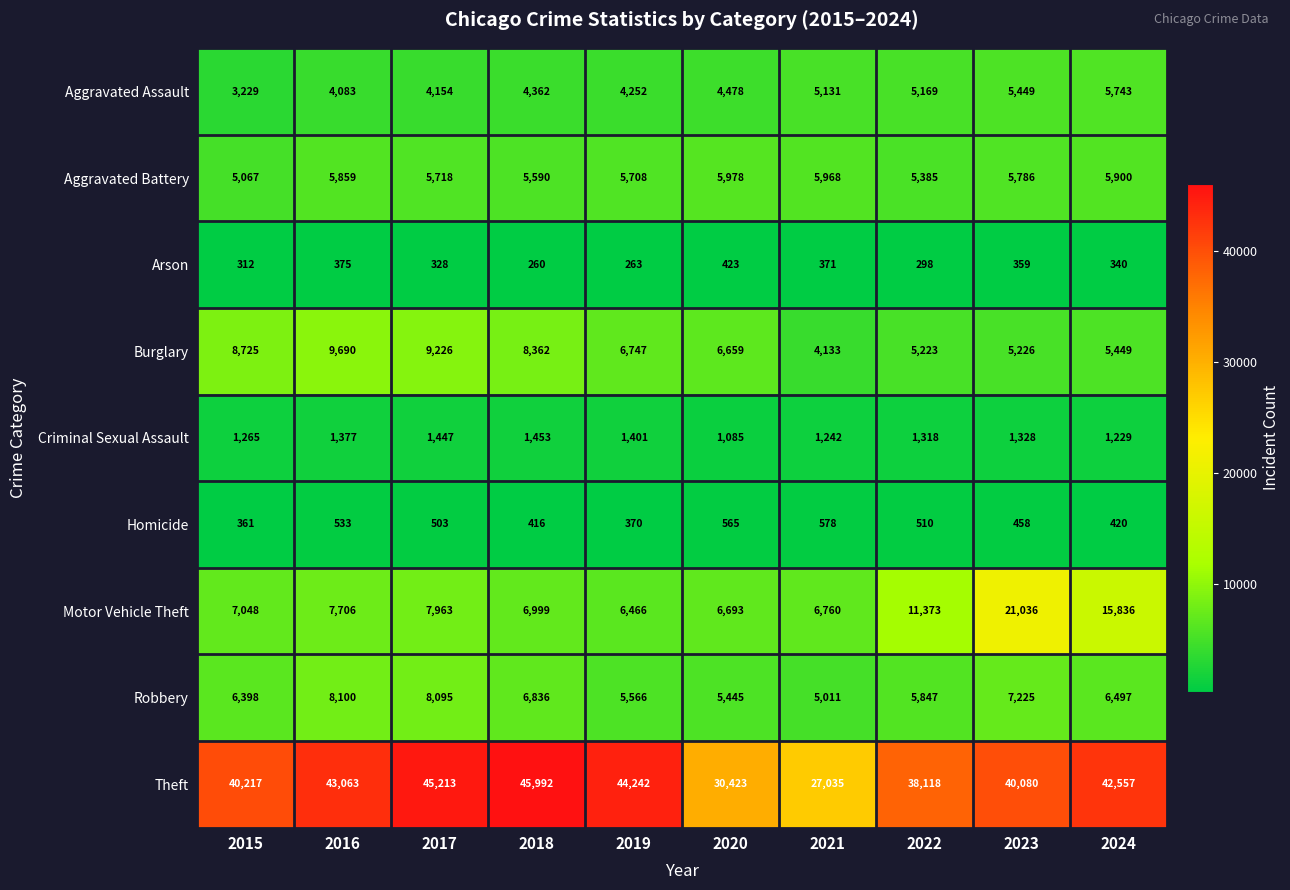

What is the difference between the second highest and second lowest values in the Aggravated Battery series?

583